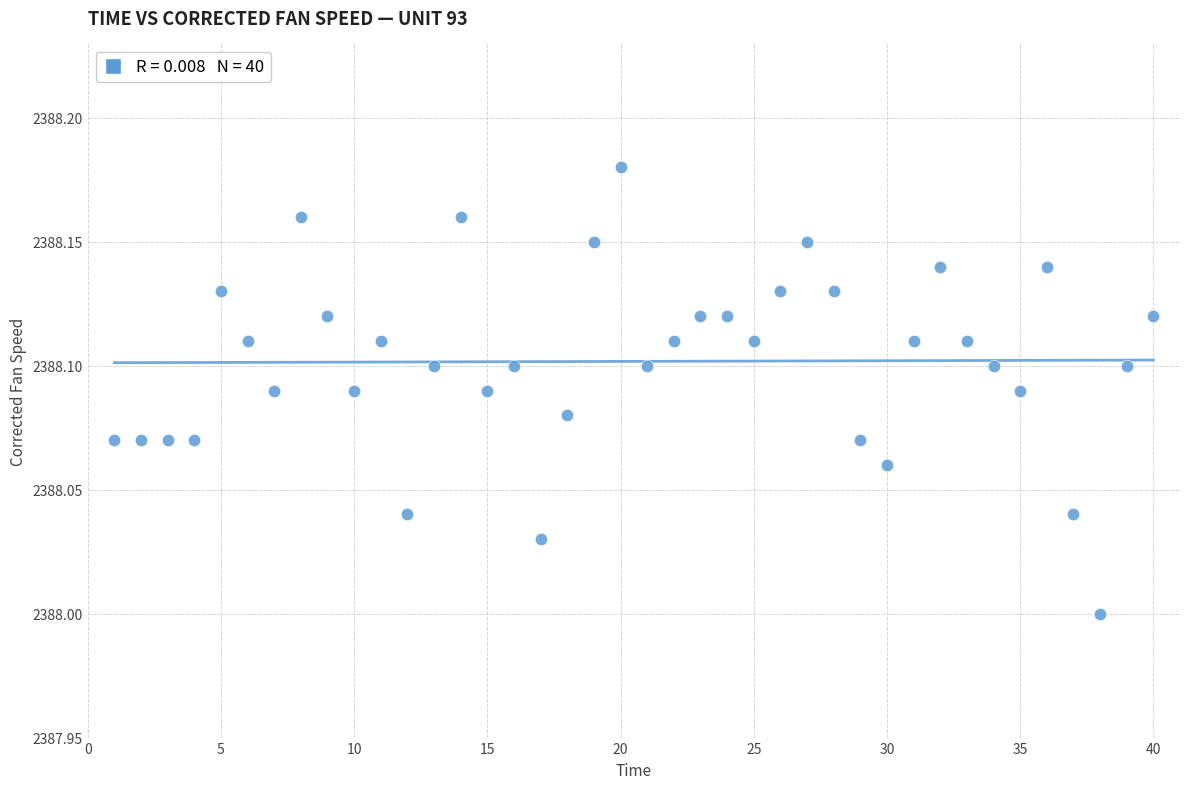

What is the range of X values (max minus min)?

39.0